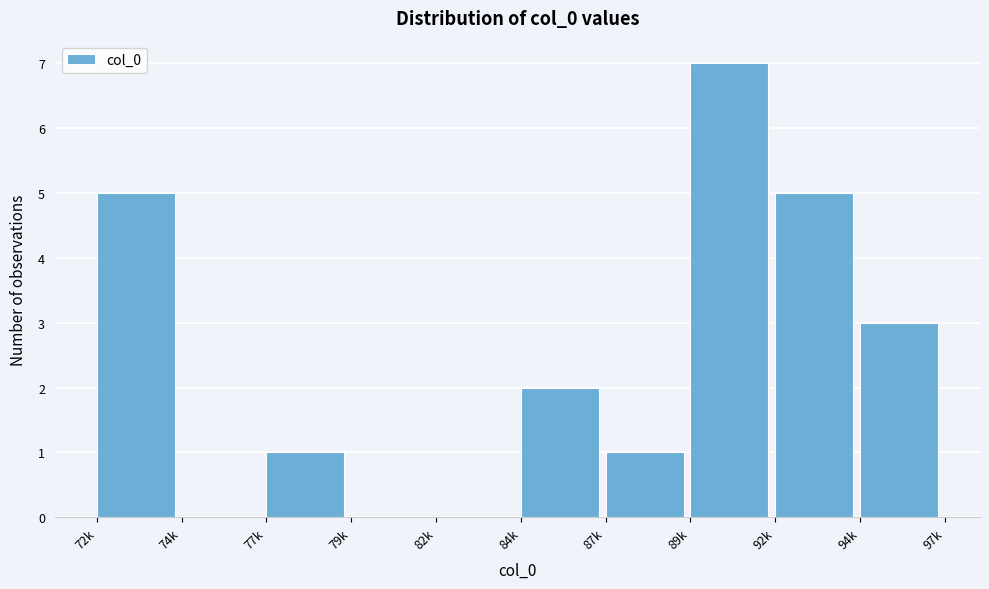

Reading left to right, list all the values displayed in this chart.

72k=5	74k=0	77k=1	79k=0	82k=0	84k=2	87k=1	89k=7	92k=5	94k=3